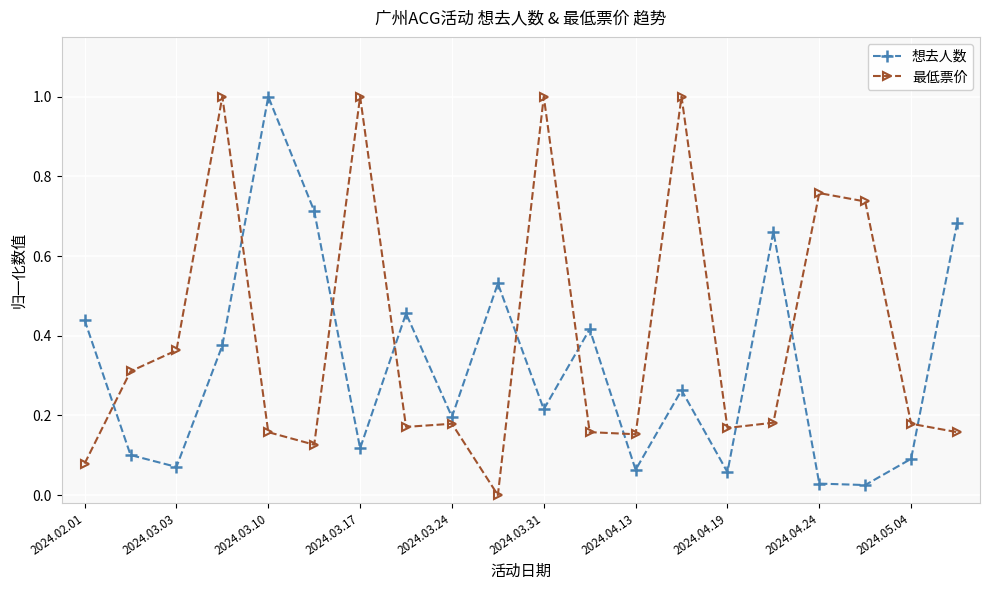

What are all the series names shown in the legend?

想去人数, 最低票价